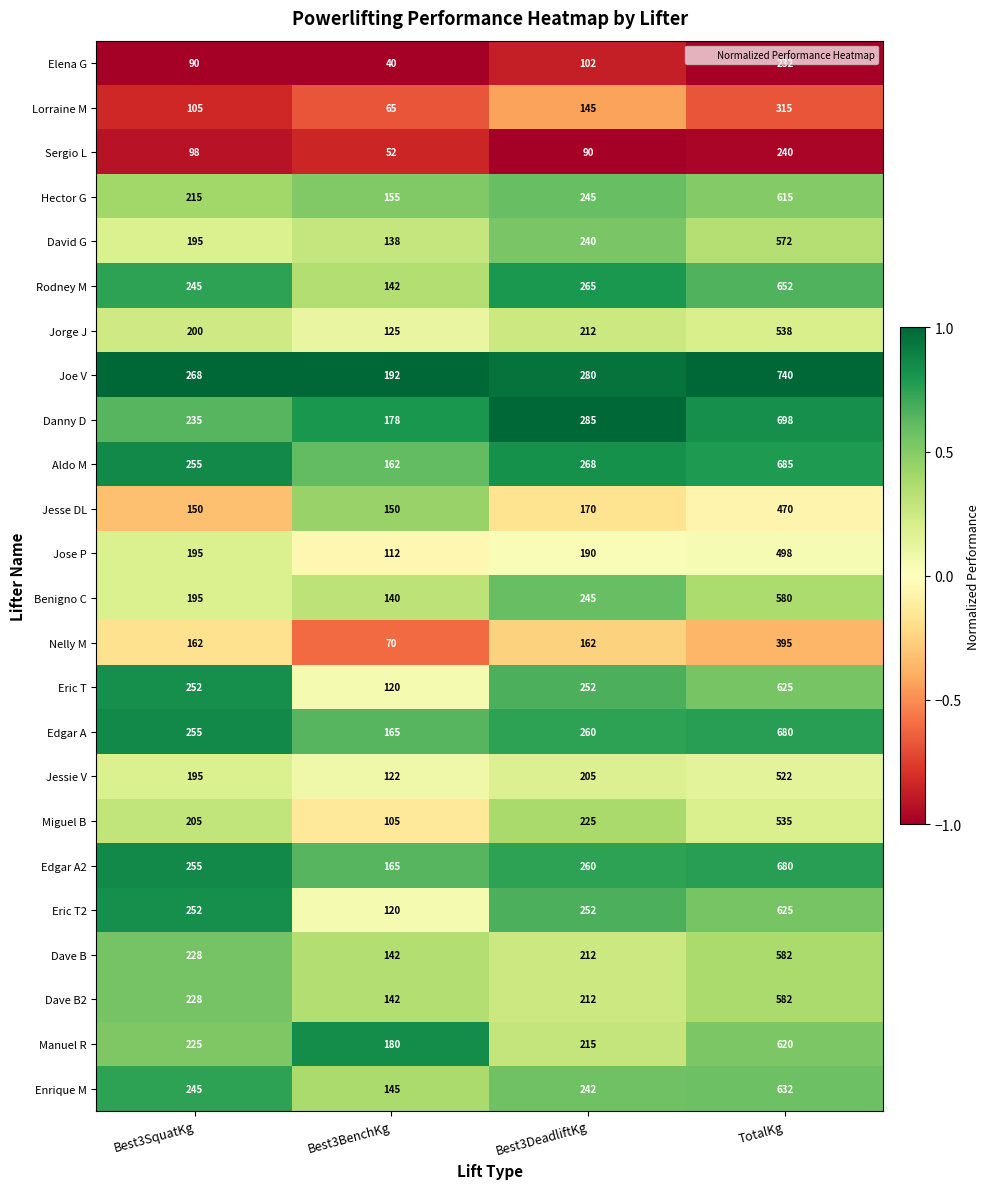

At which label does Enrique M reach its minimum?

Best3BenchKg